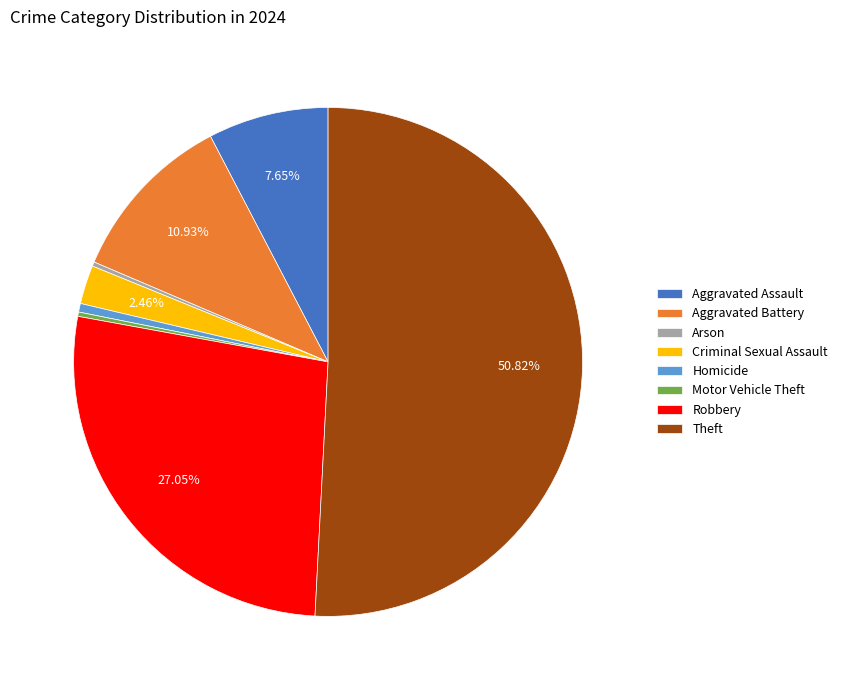

Approximately how many times larger is the value at Theft compared to Homicide?

93.0